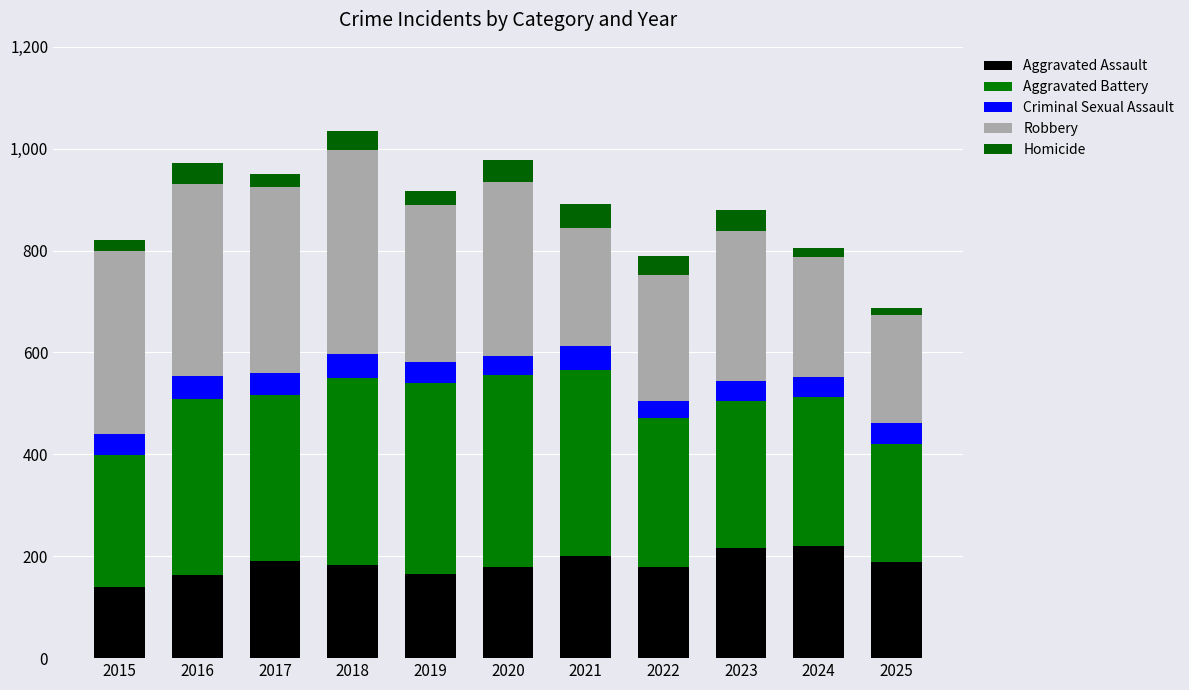

Between 2018 and 2023, which is larger?

2023